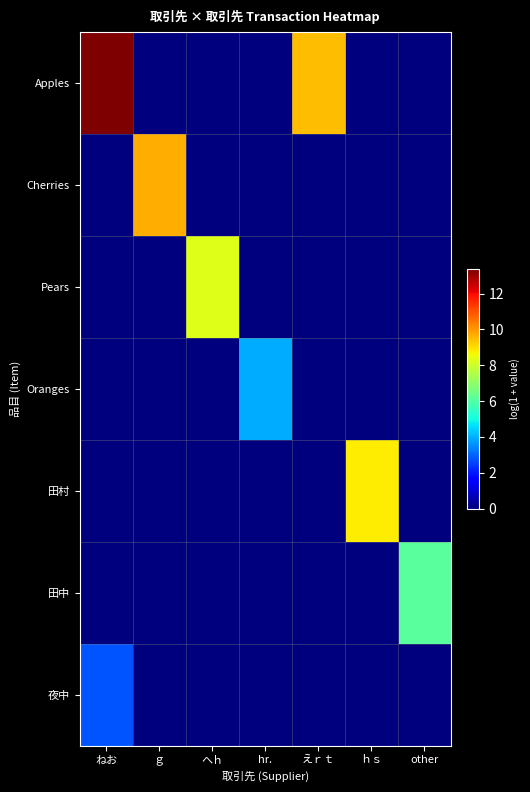

At which category is the sum across all series the highest?

ねお